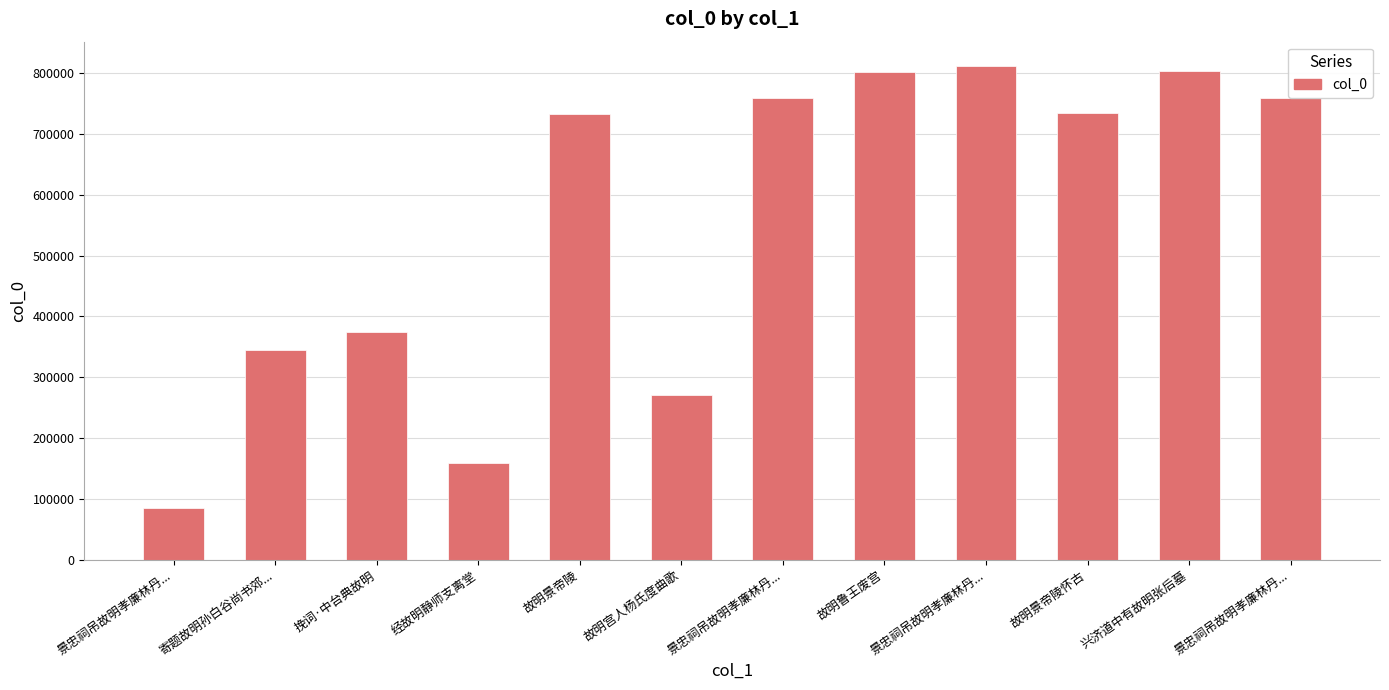

Which category has the lowest value across all series?

景忠祠吊故明孝廉林丹...